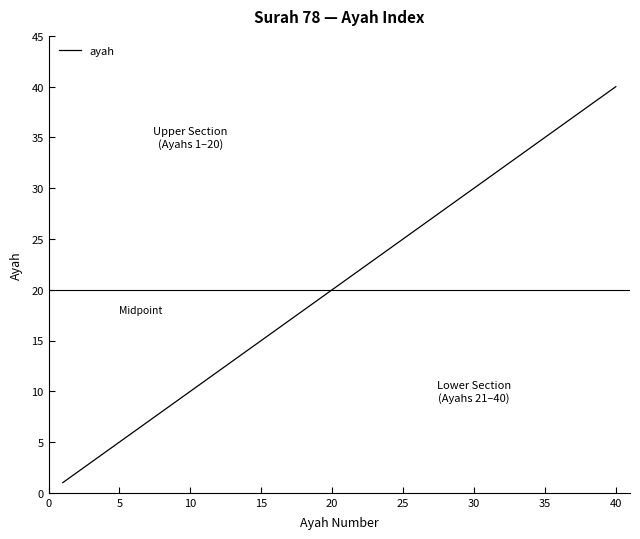

What is the maximum value shown in the chart?

40